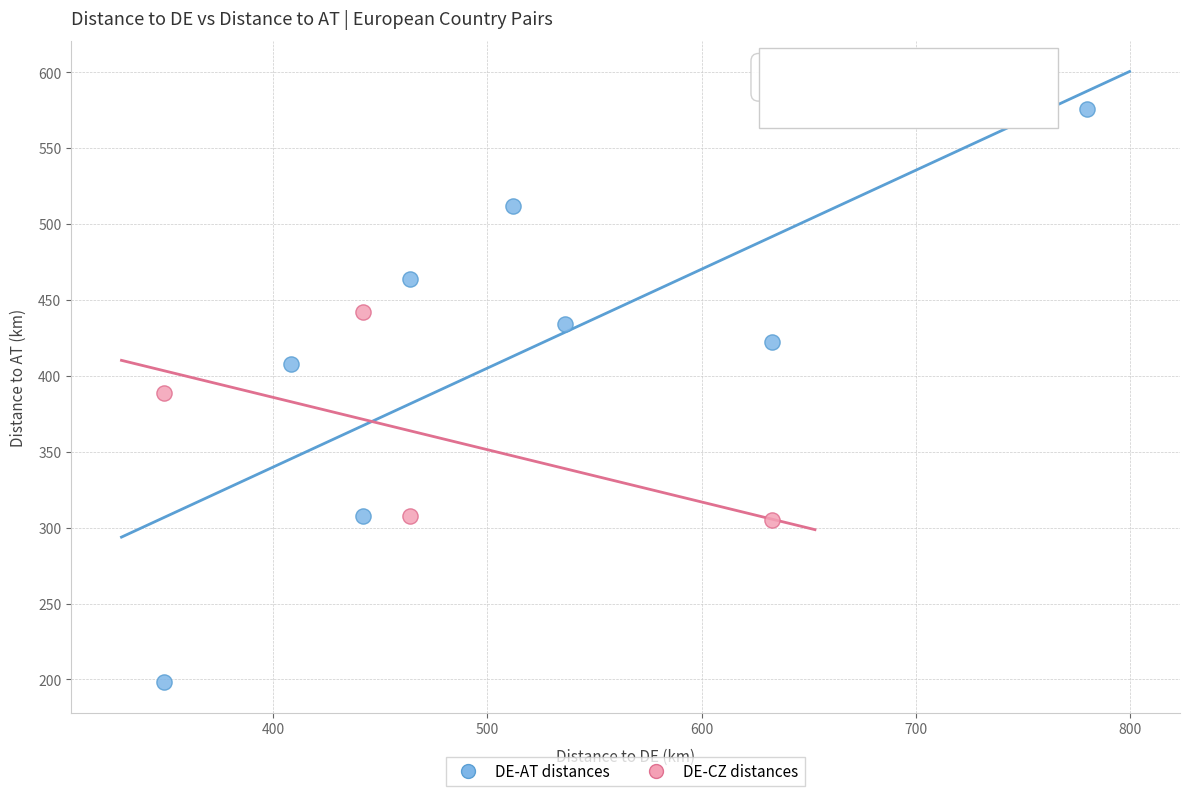

Which series reaches the maximum Y coordinate?

DE-AT distances